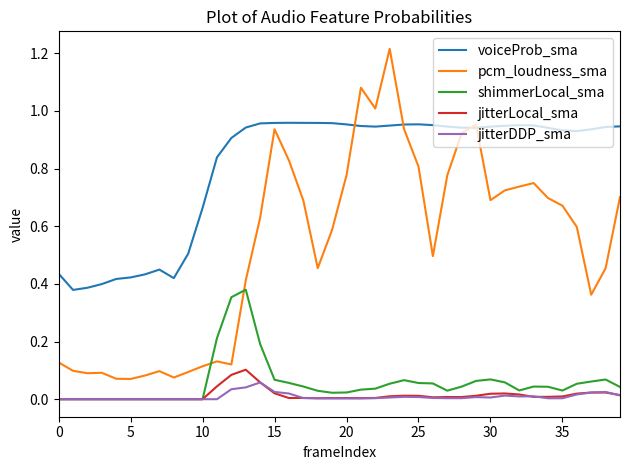

Rank the series by their maximum value, from highest to lowest.

pcm_loudness_sma, voiceProb_sma, shimmerLocal_sma, jitterLocal_sma, jitterDDP_sma